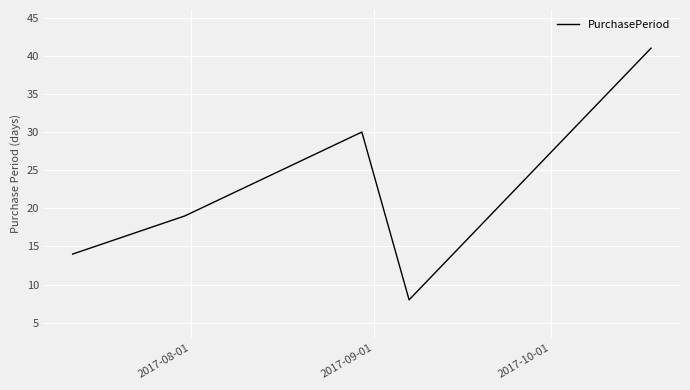

What is the average value?

22